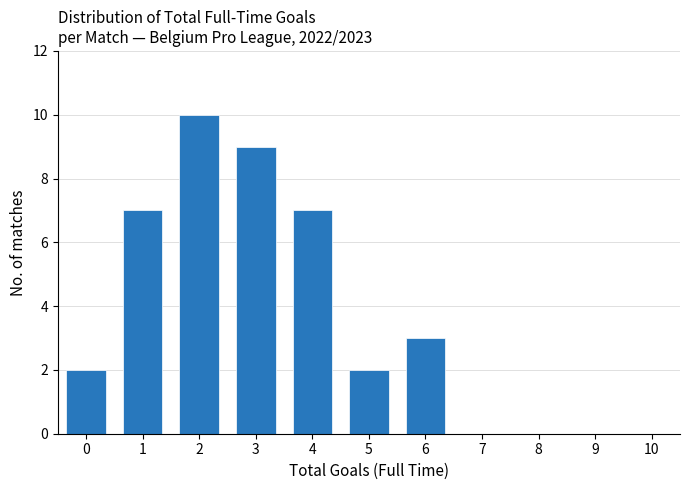

Reading left to right, extract all data points from this chart.

0=2	1=7	2=10	3=9	4=7	5=2	6=3	7=0	8=0	9=0	10=0